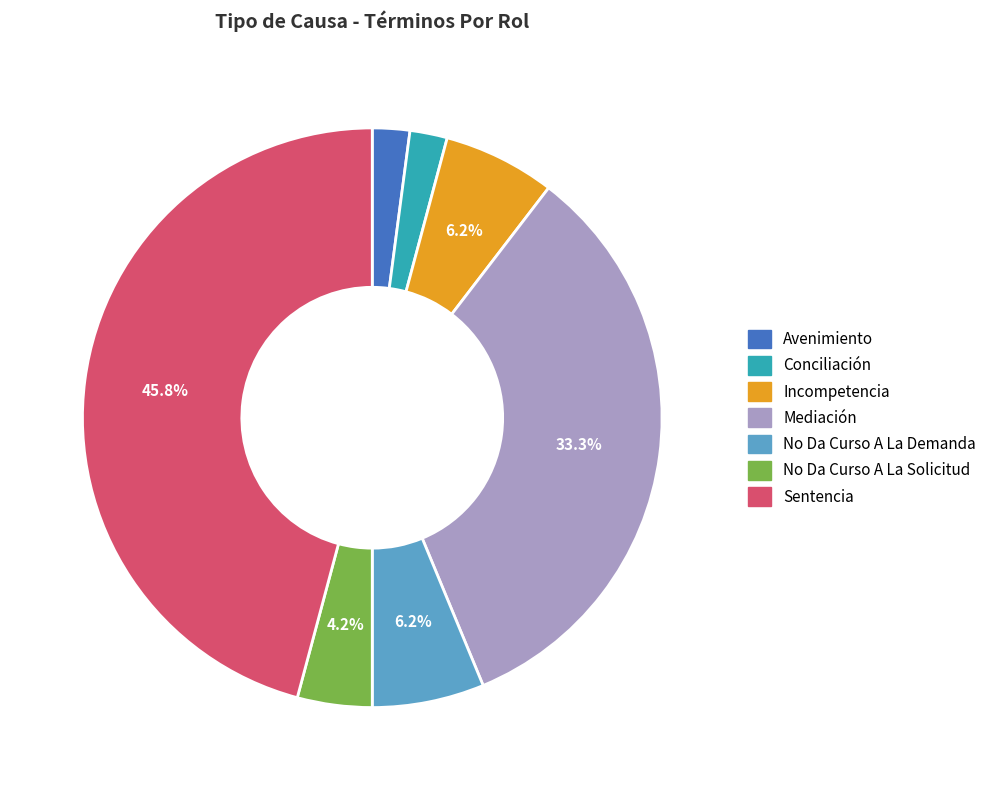

How many slices are in this pie chart?

7